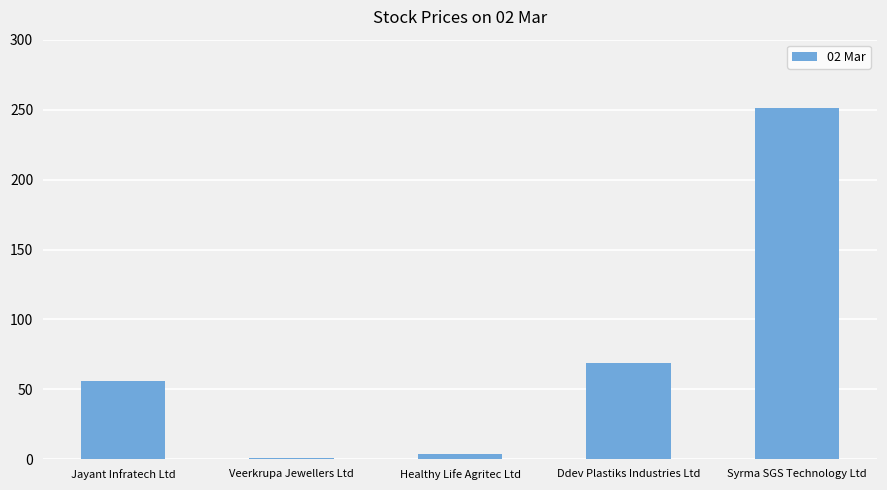

What is the label of the 2nd bar from the left?

Veerkrupa Jewellers Ltd